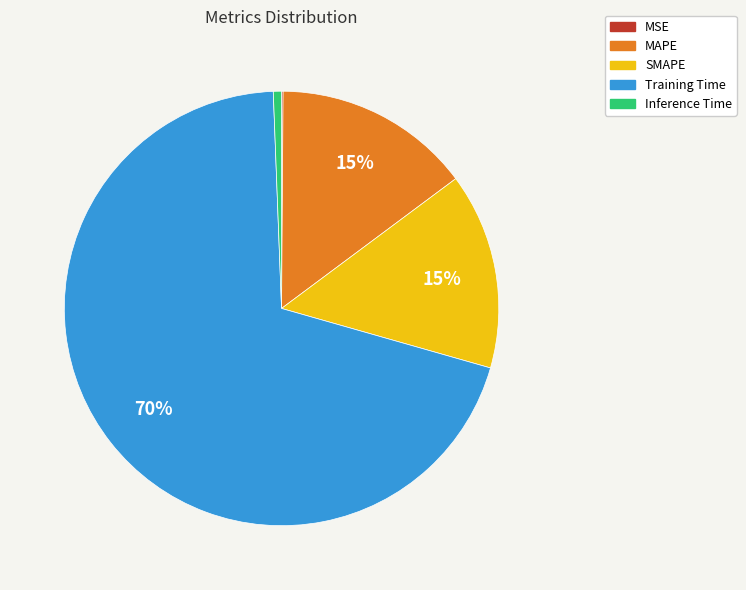

What is the majority slice?

Training Time